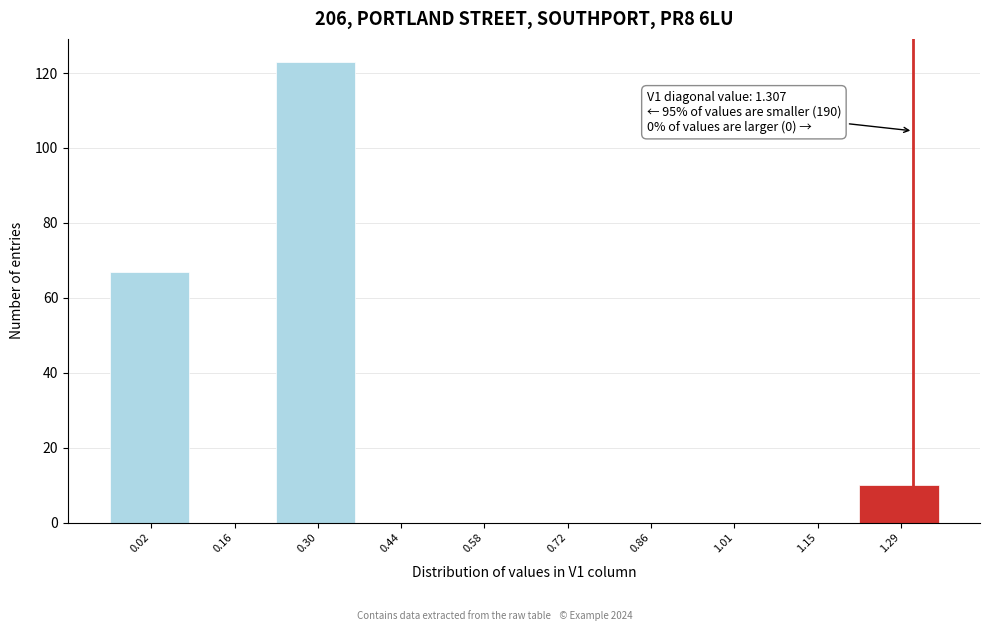

Which range on the x-axis has the tallest bar?

0.24 to 0.38